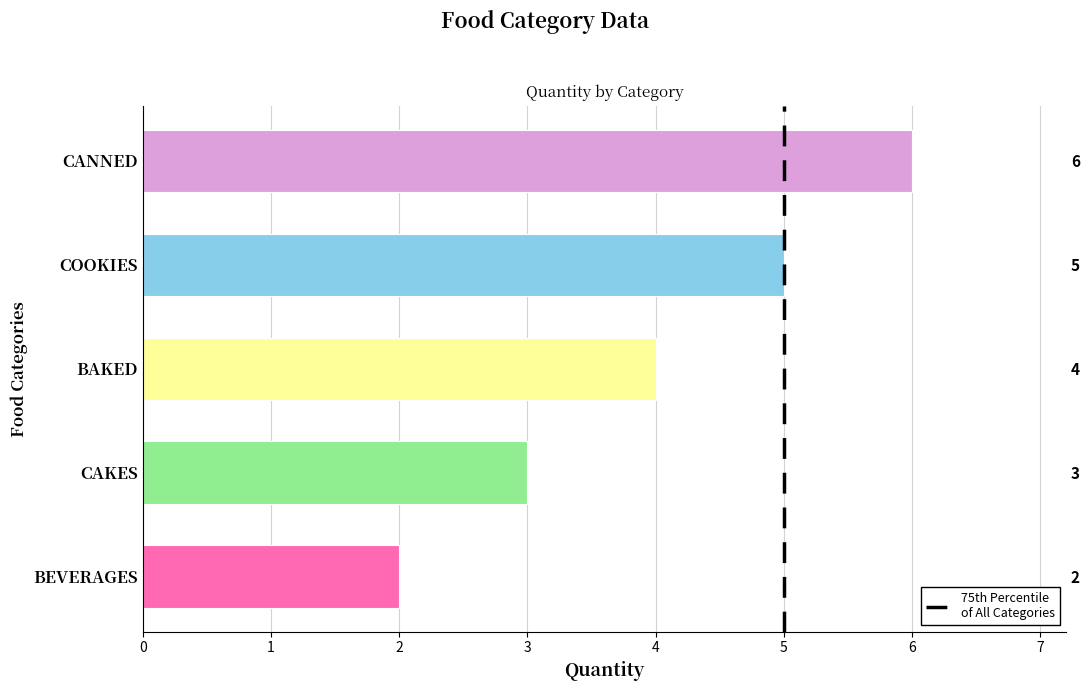

How many data points are less than 4?

2